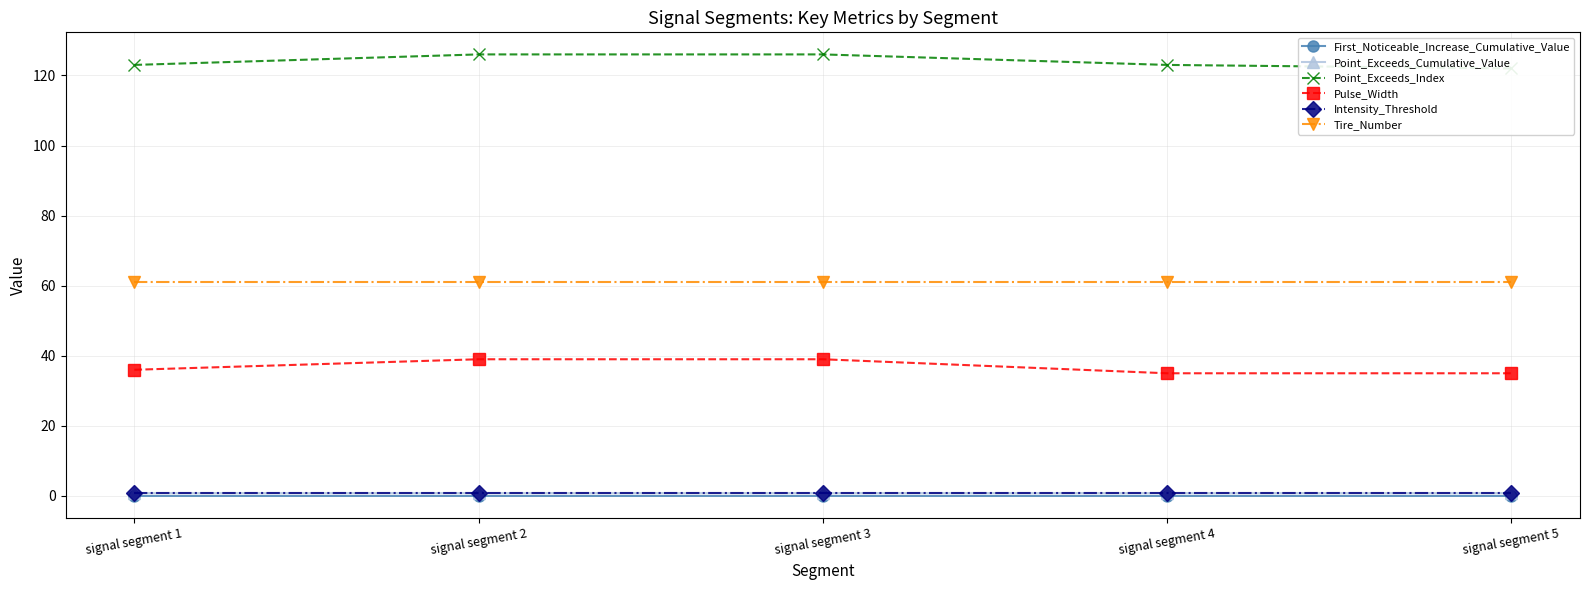

At which category does the chart reach its peak across all series?

signal segment 2